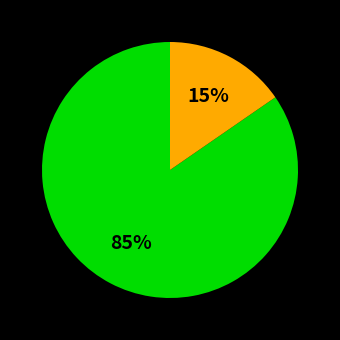

Is there a majority slice in this chart?

Yes